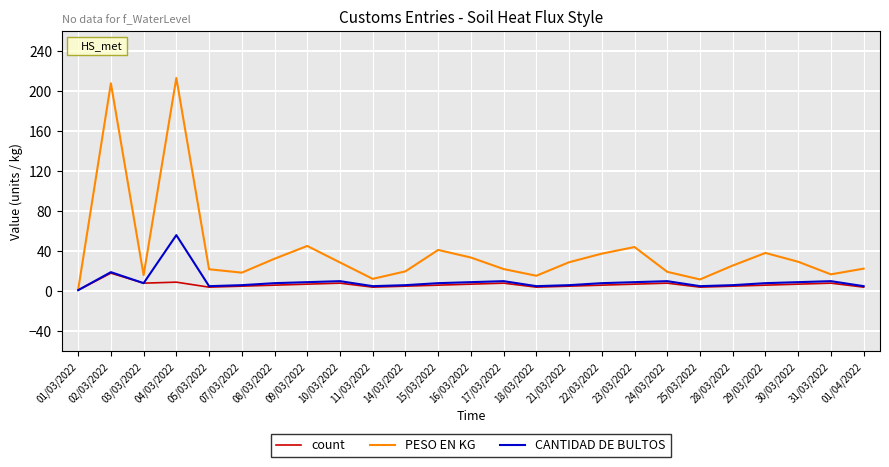

At which category does count reach its first local peak?

02/03/2022